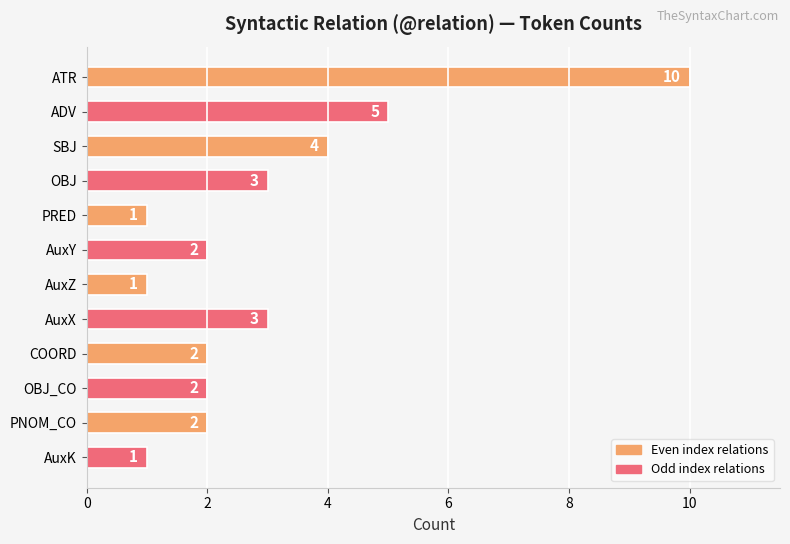

How many data points does each series have?

12